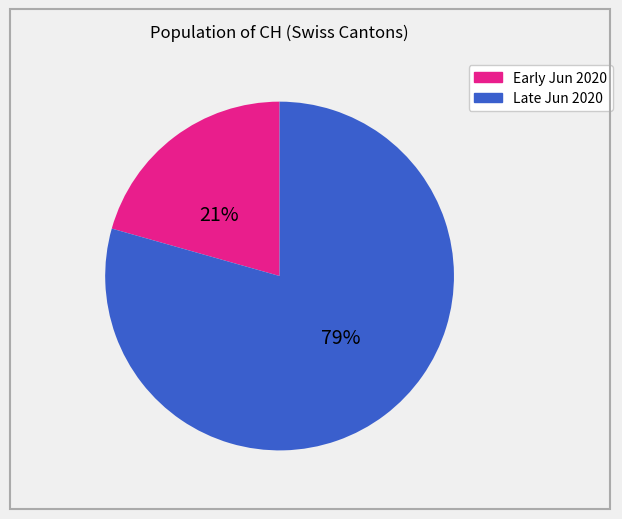

Is there a majority slice in this chart?

Yes